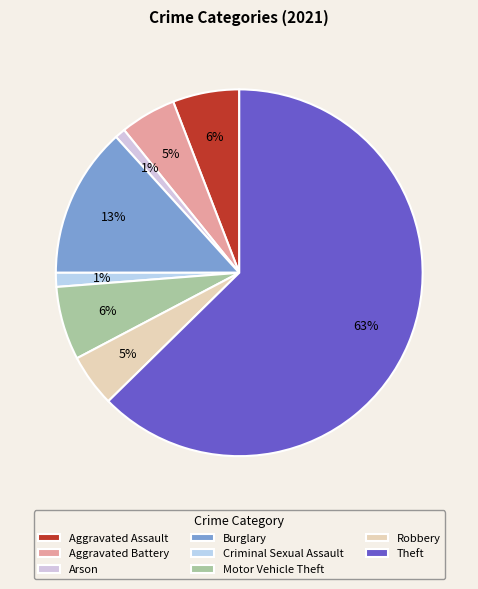

Do Aggravated Assault and Theft together represent more than half of the pie?

Yes